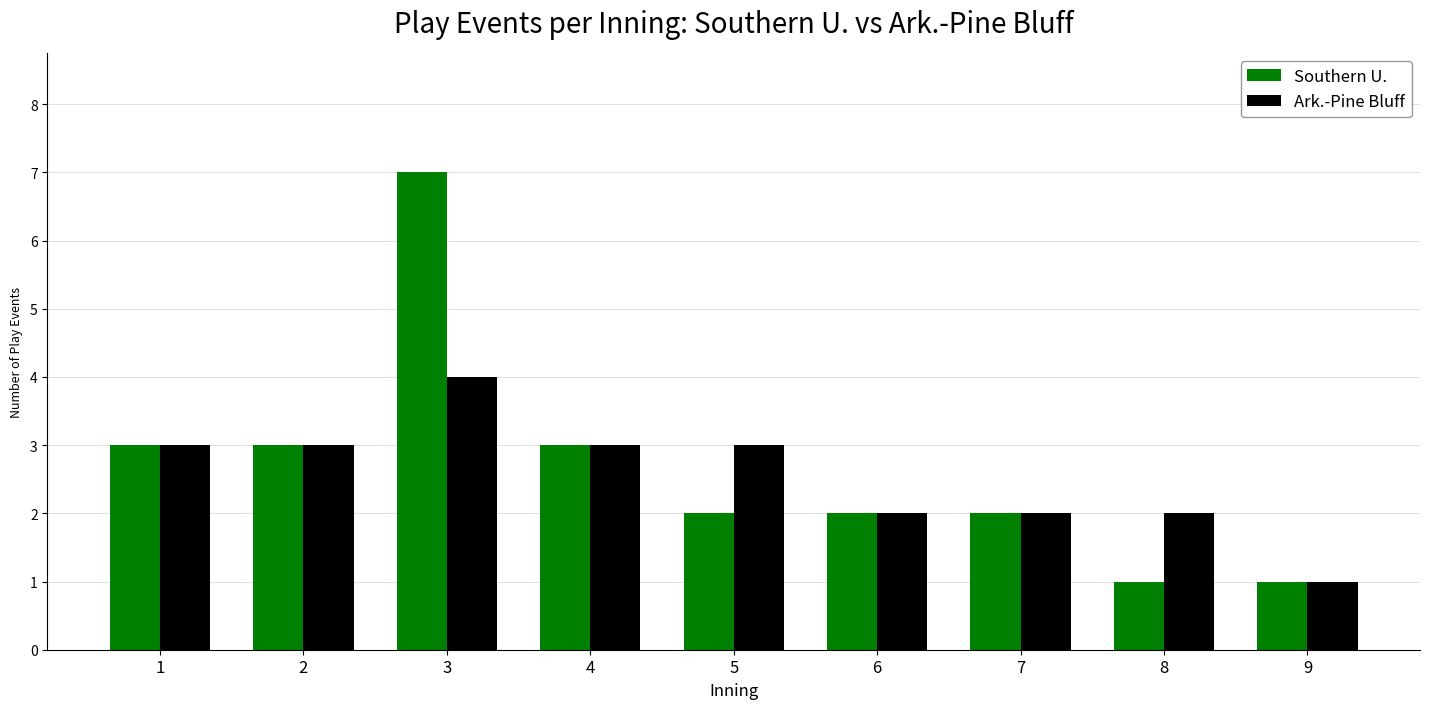

What is the total value across all series at 9?

2